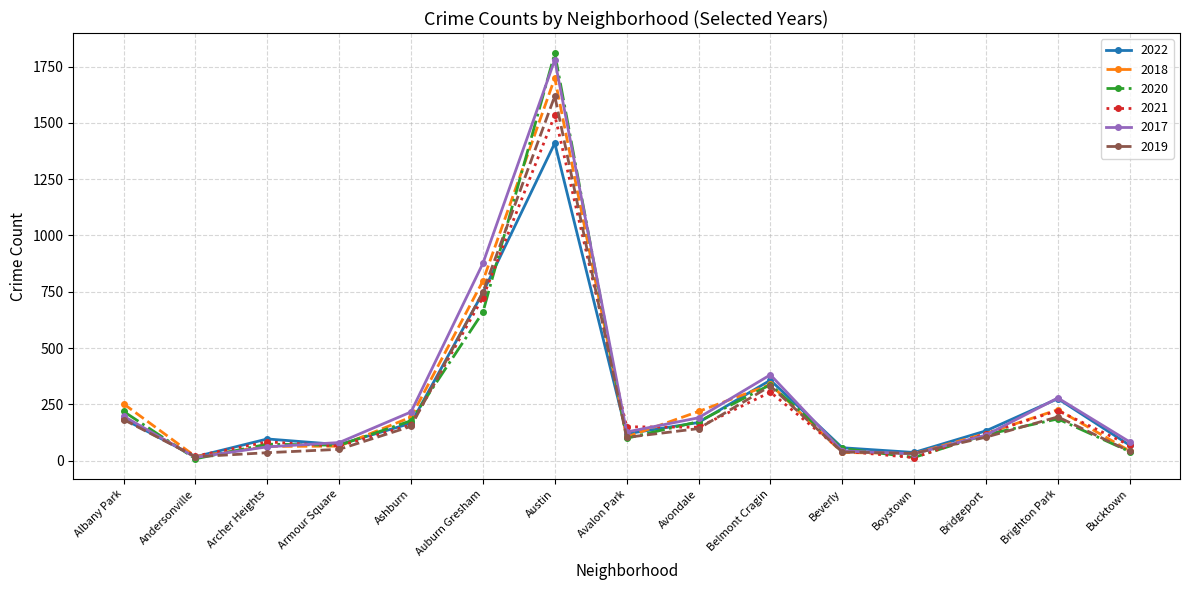

Is the value of 2017 at Bridgeport greater than the value of 2019 at Andersonville?

Yes